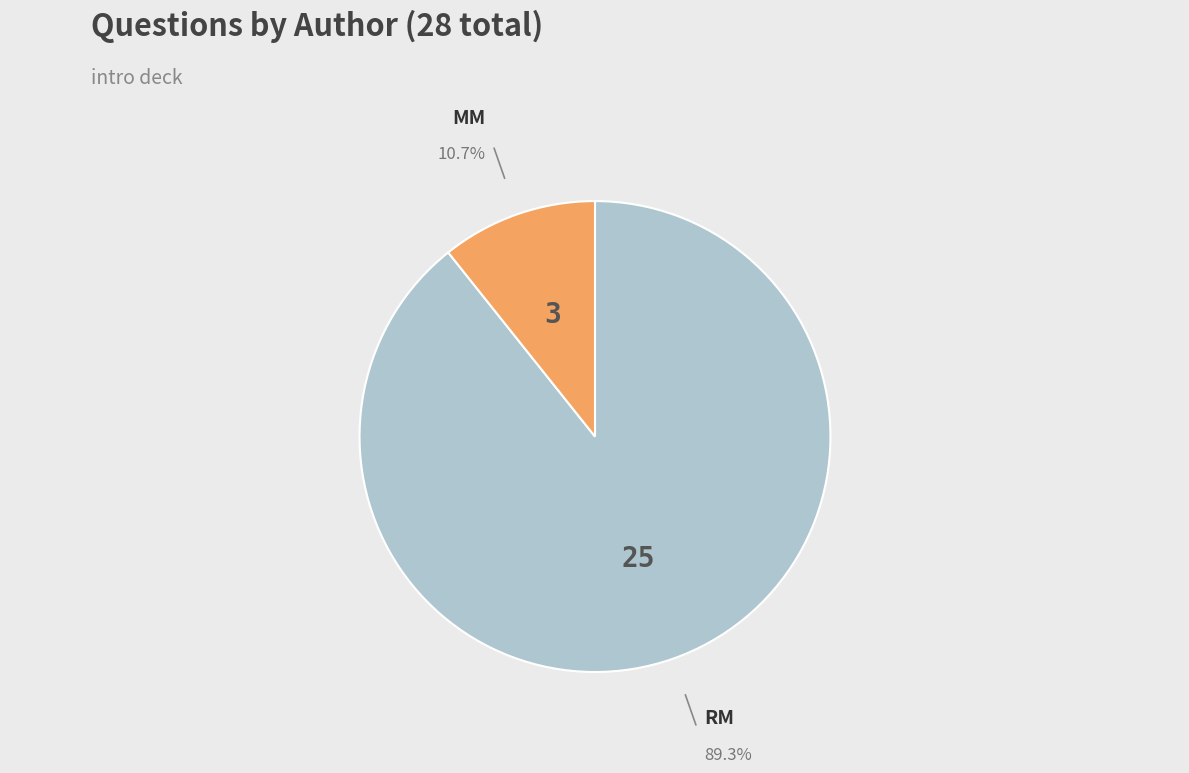

What is the smallest slice in the pie chart?

MM